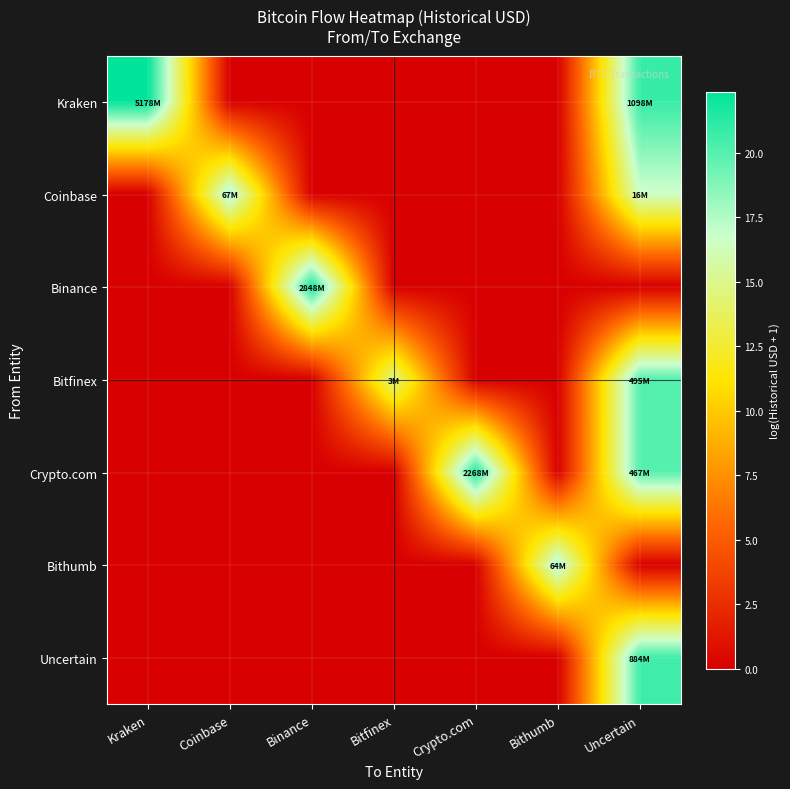

Reading left to right, list all the values displayed in this chart.

Kraken: Kraken=22.4	Coinbase=0.0	Binance=0.0	Bitfinex=0.0	Crypto.com=0.0	Bithumb=0.0	Uncertain=20.8
Coinbase: Kraken=0.0	Coinbase=18.0	Binance=0.0	Bitfinex=0.0	Crypto.com=0.0	Bithumb=0.0	Uncertain=16.6
Binance: Kraken=0.0	Coinbase=0.0	Binance=21.8	Bitfinex=0.0	Crypto.com=0.0	Bithumb=0.0	Uncertain=0.0
Bitfinex: Kraken=0.0	Coinbase=0.0	Binance=0.0	Bitfinex=14.9	Crypto.com=0.0	Bithumb=0.0	Uncertain=20.0
Crypto.com: Kraken=0.0	Coinbase=0.0	Binance=0.0	Bitfinex=0.0	Crypto.com=21.5	Bithumb=0.0	Uncertain=20.0
Bithumb: Kraken=0.0	Coinbase=0.0	Binance=0.0	Bitfinex=0.0	Crypto.com=0.0	Bithumb=18.0	Uncertain=0.0
Uncertain: Kraken=0.0	Coinbase=0.0	Binance=0.0	Bitfinex=0.0	Crypto.com=0.0	Bithumb=0.0	Uncertain=20.6